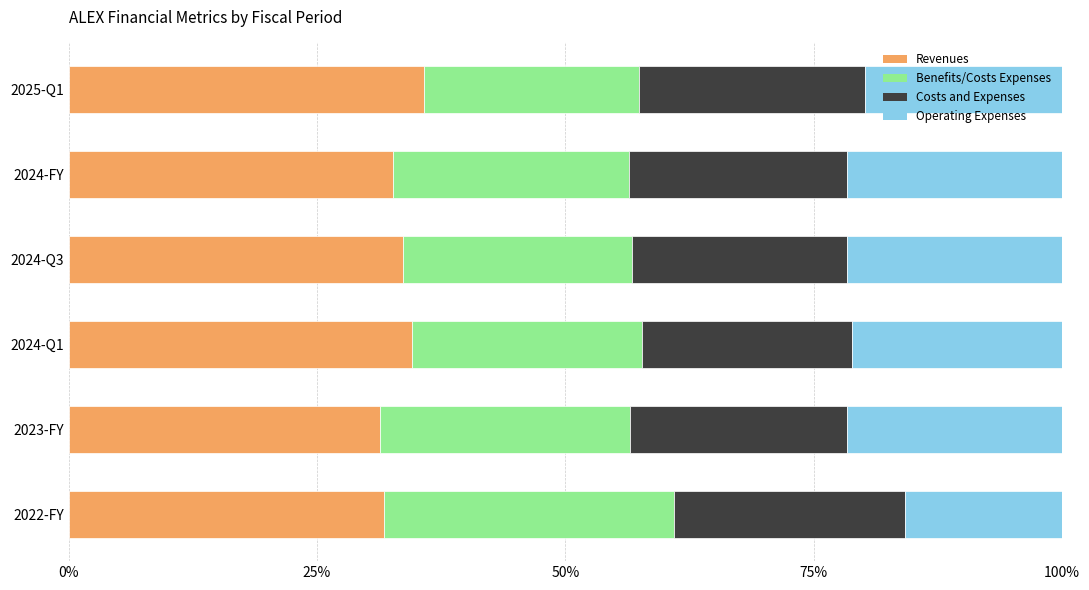

What is the difference between the Revenues values at 2025-Q1 and 2024-Q3?

2.2